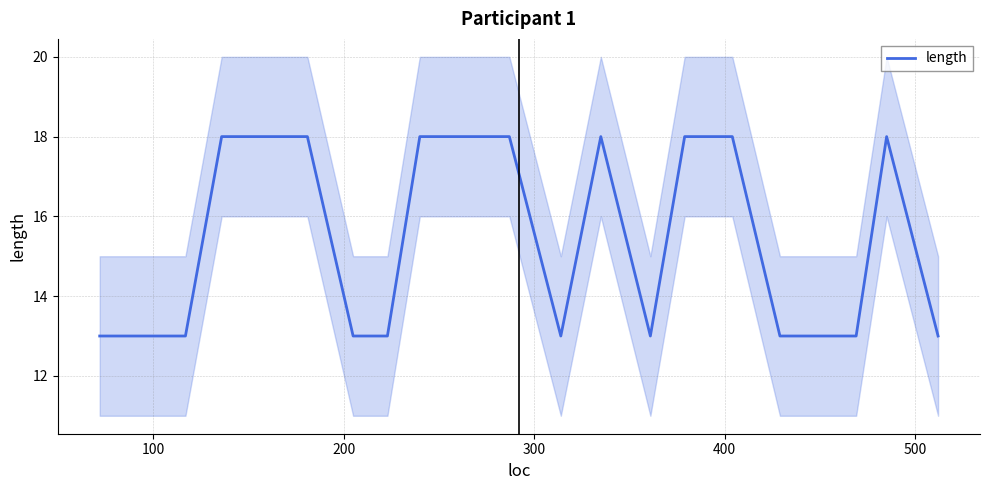

What is the highest value of the length series?

18